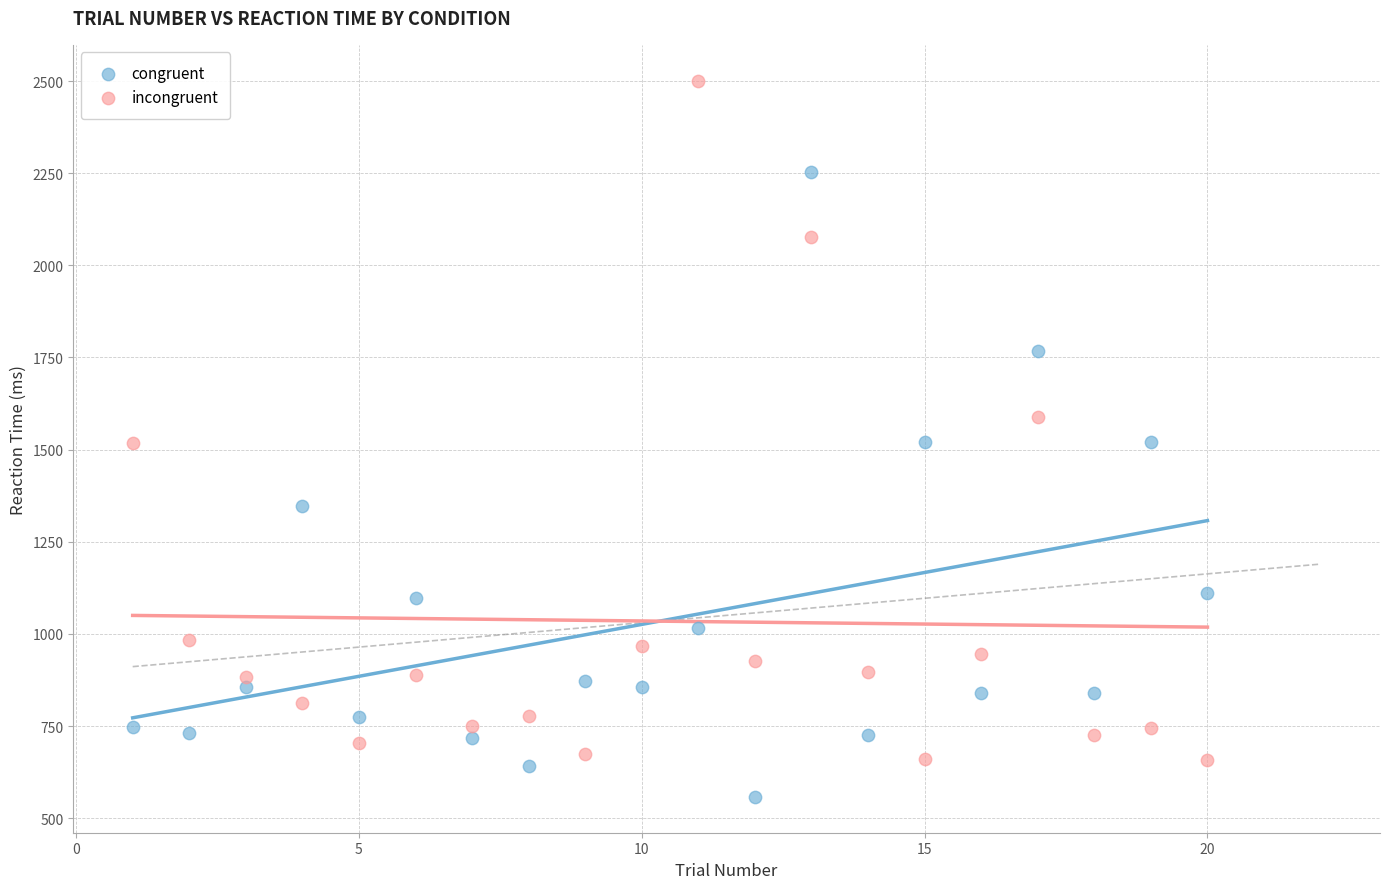

In the congruent series, what Y value is closest to 1405?

1348